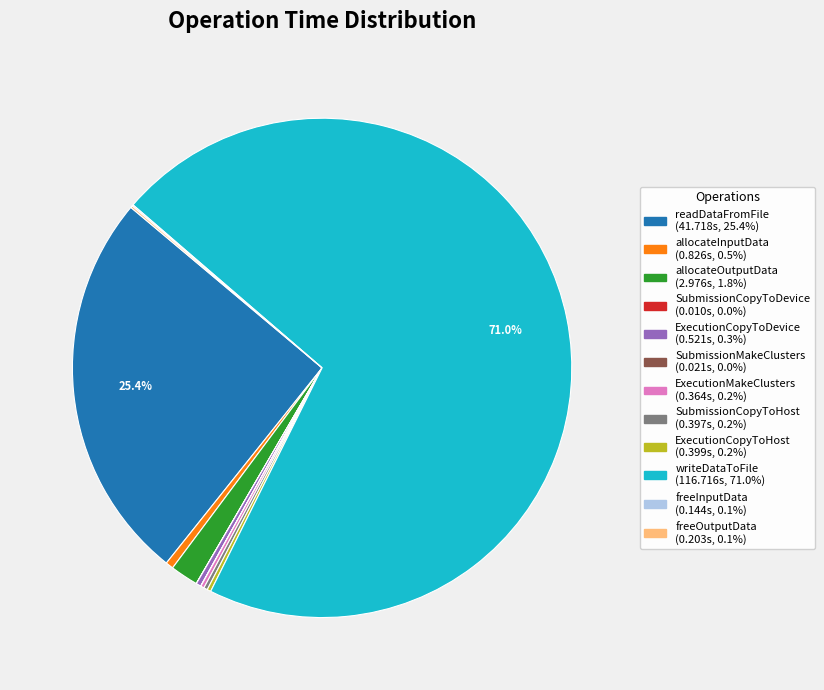

Which slice represents more than half of the pie?

writeDataToFile